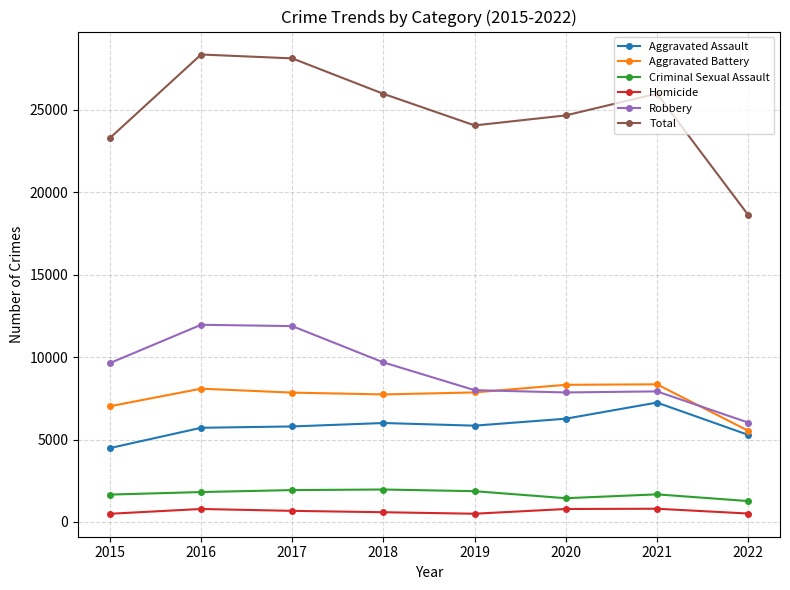

How many lines are shown in the chart?

6